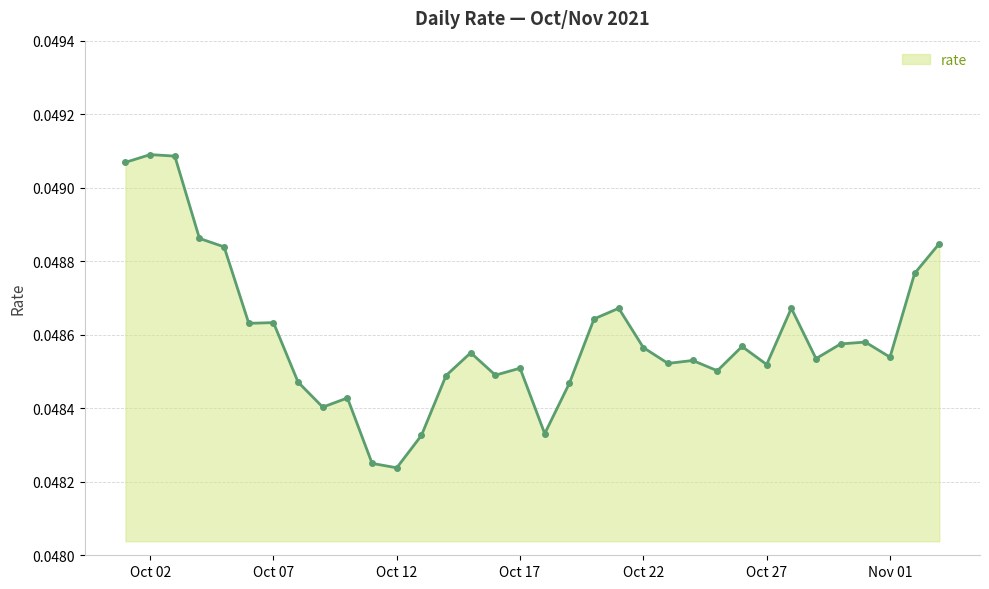

True or false: the data has more than 0 interior local peaks.

True